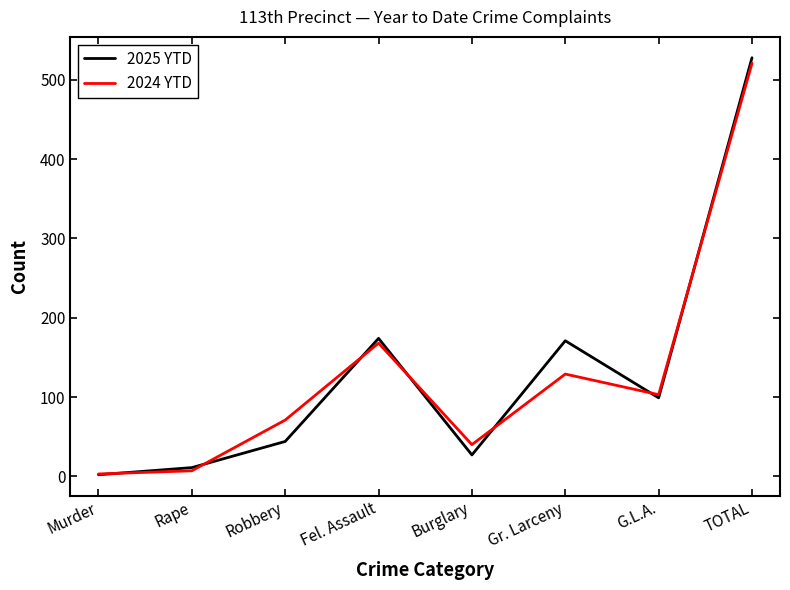

Does the chart display data point markers on the line(s)?

No